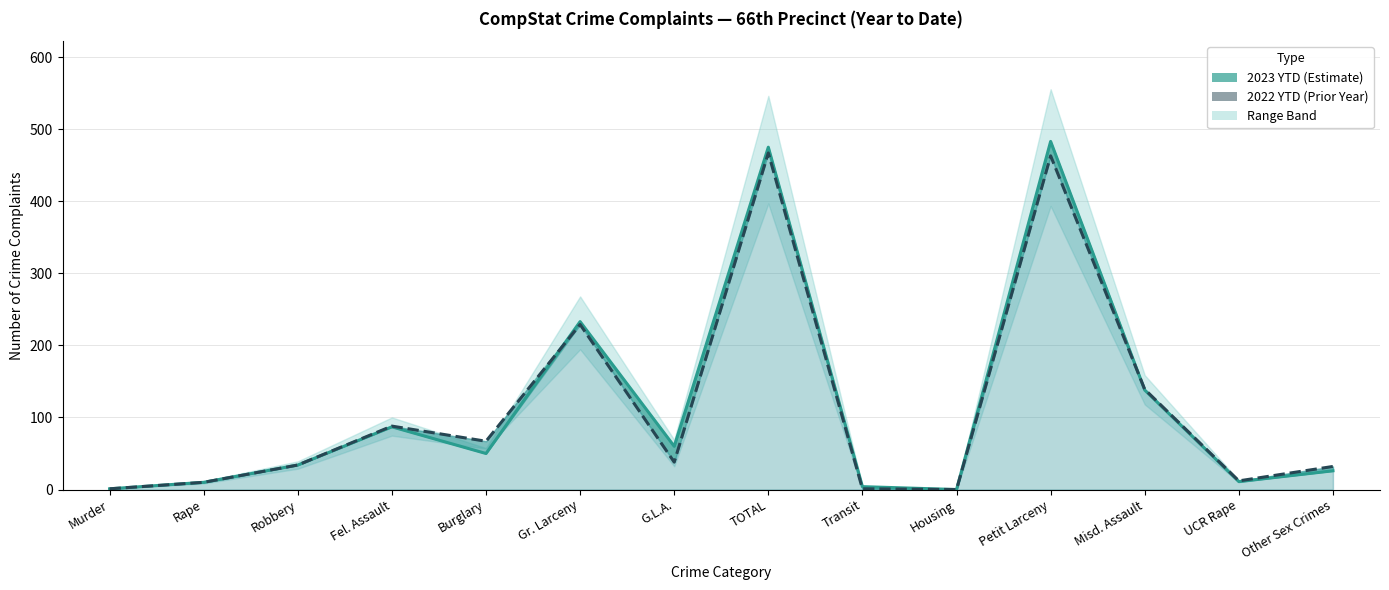

At which label does 2023 YTD reach its peak?

Petit Larceny